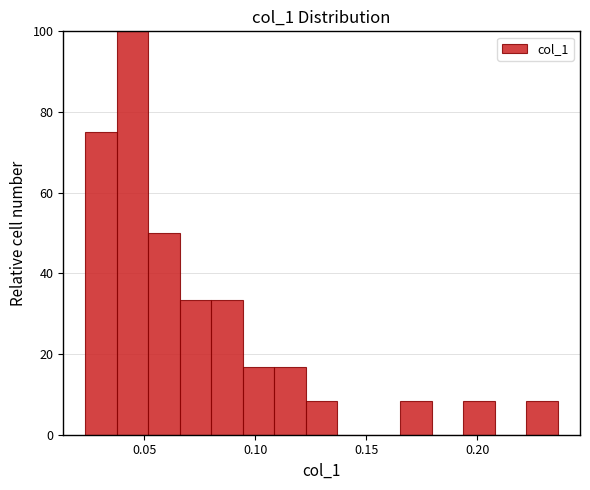

Read against the x-axis, roughly where is the centre of the tallest bar?

0.045